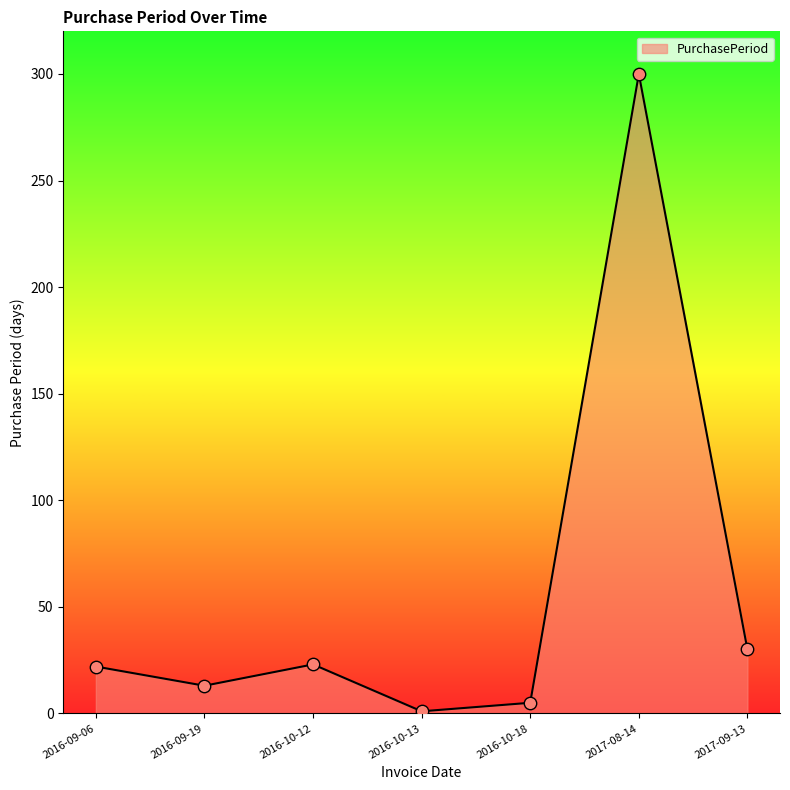

What is the change in value from 2016-09-19 to 2017-09-13?

+17